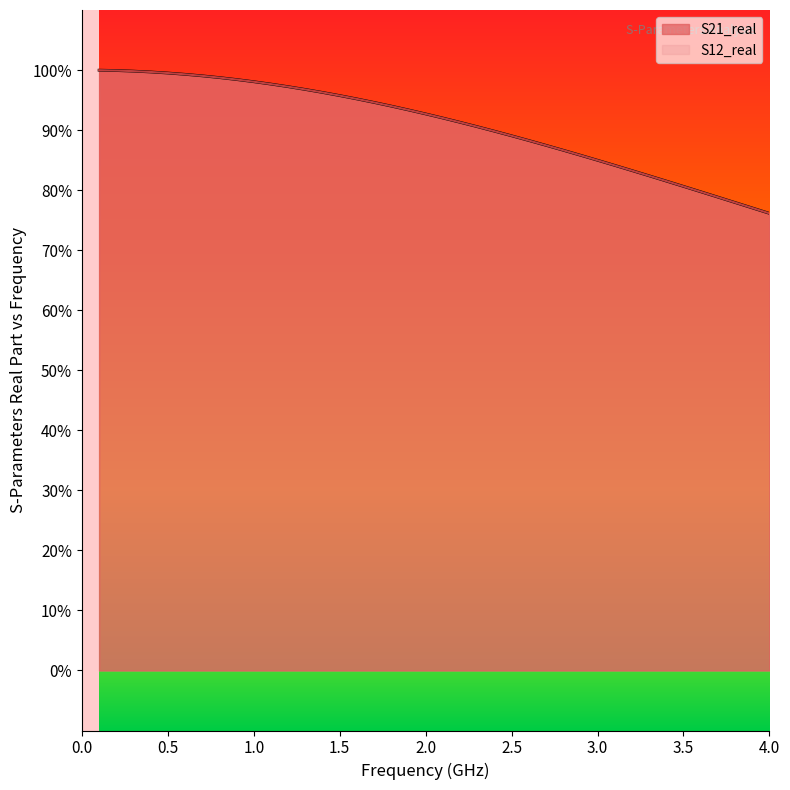

Which series has the largest total across all categories?

S21_real